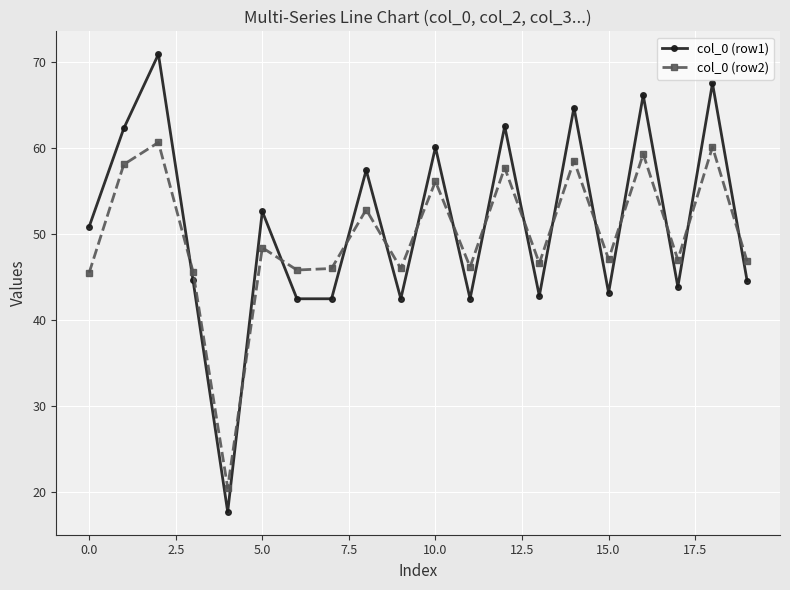

What is the minimum value for col_0 (row2)?

20.5